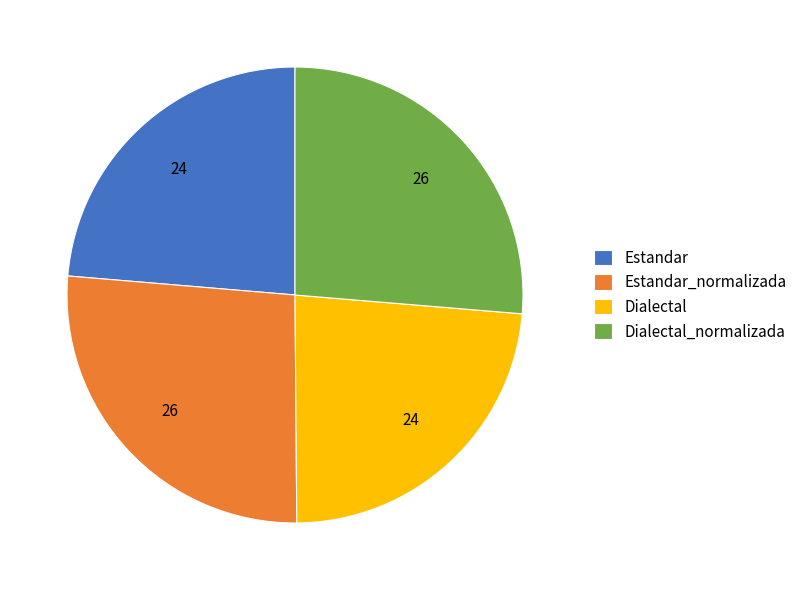

The Estandar_normalizada slice represents 26% of the pie. True or false?

True